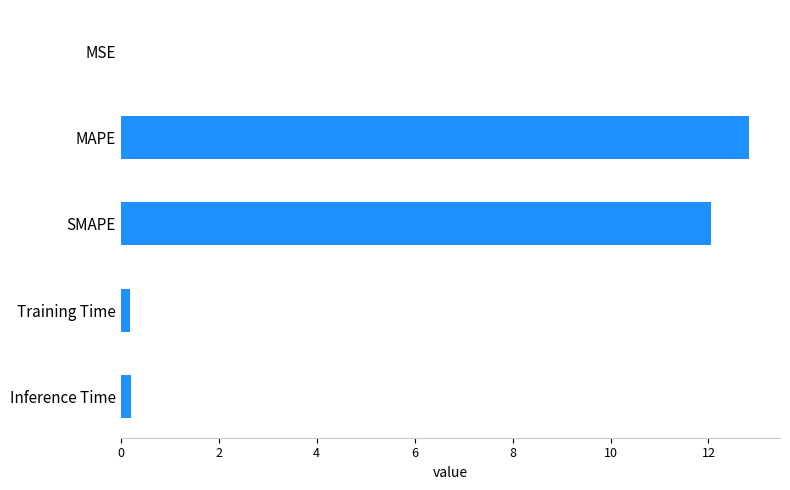

Approximately how many times larger is the value at MAPE compared to SMAPE?

1.1